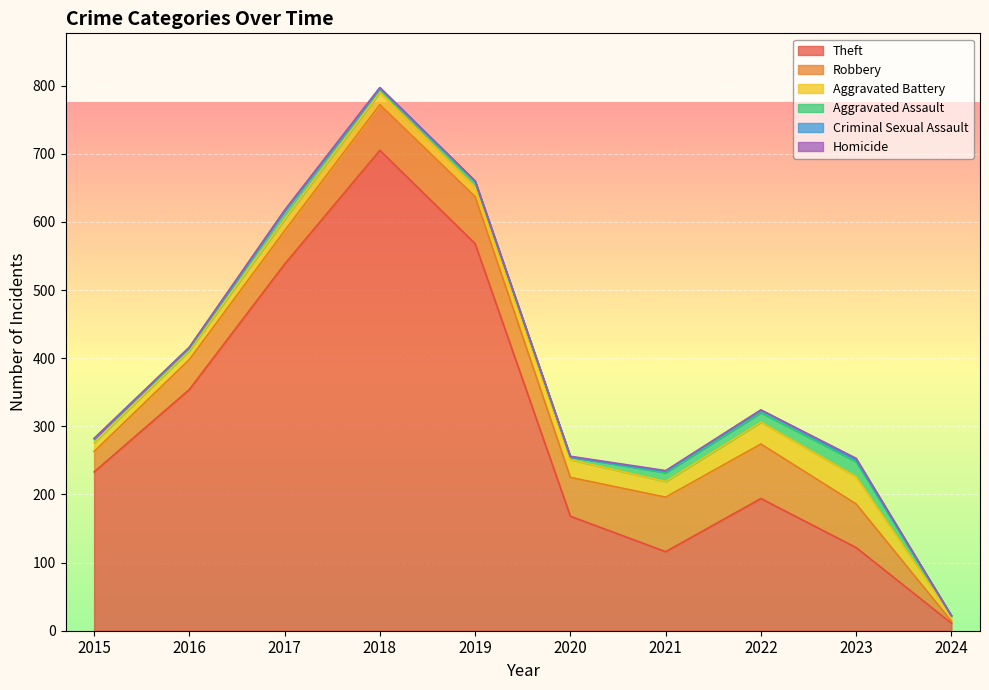

True or false: Robbery has a value of 80 at 2021.

True